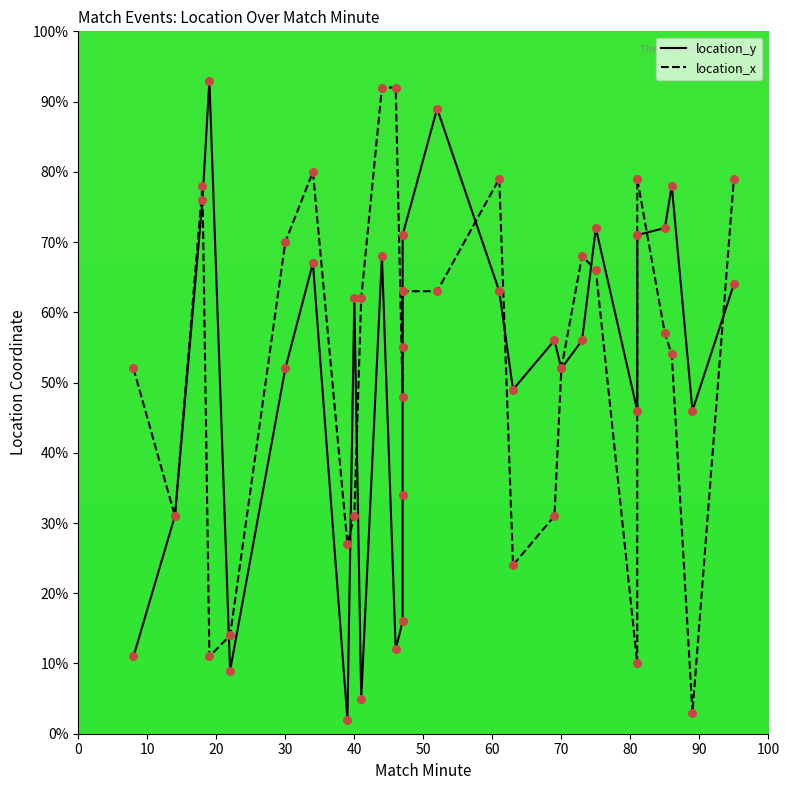

What are all the series names shown in the legend?

location_y, location_x